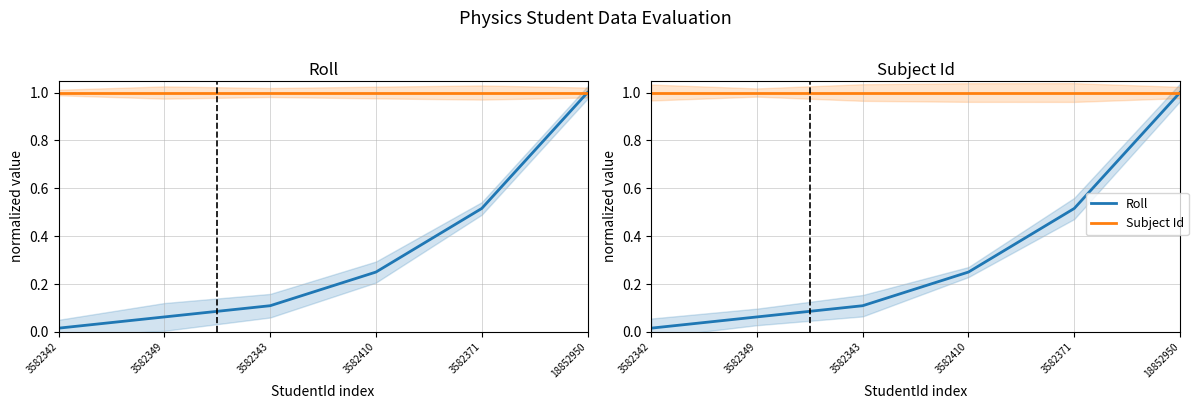

How many lines are shown in the chart?

2